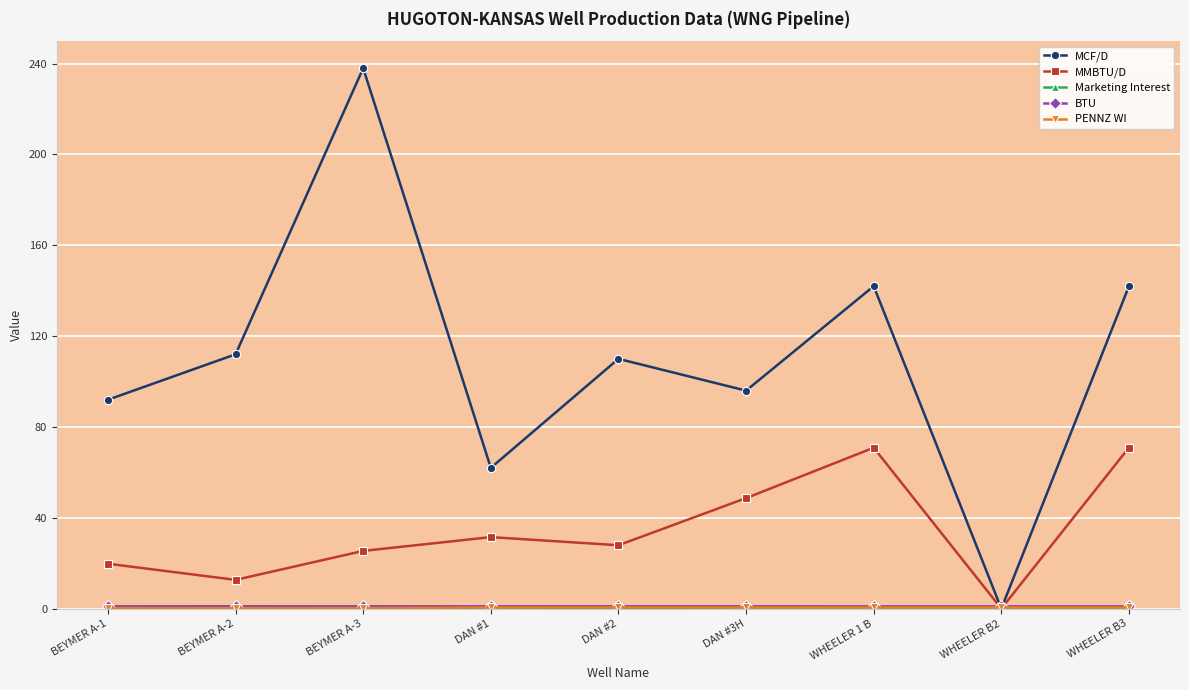

Which series has the largest range (max minus min)?

MCF/D